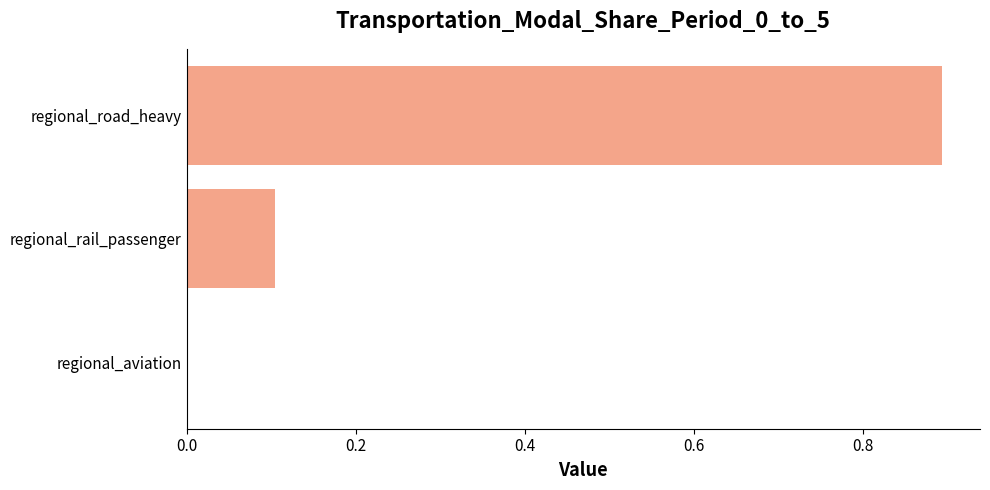

What is the sum of all values?

1.0